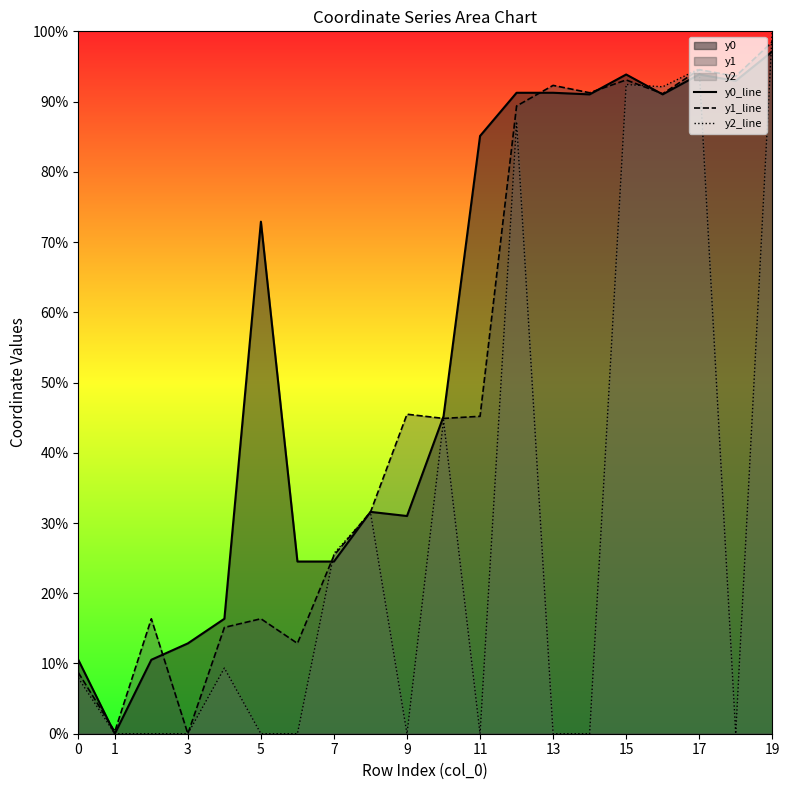

Does the chart display data point markers on the line(s)?

No